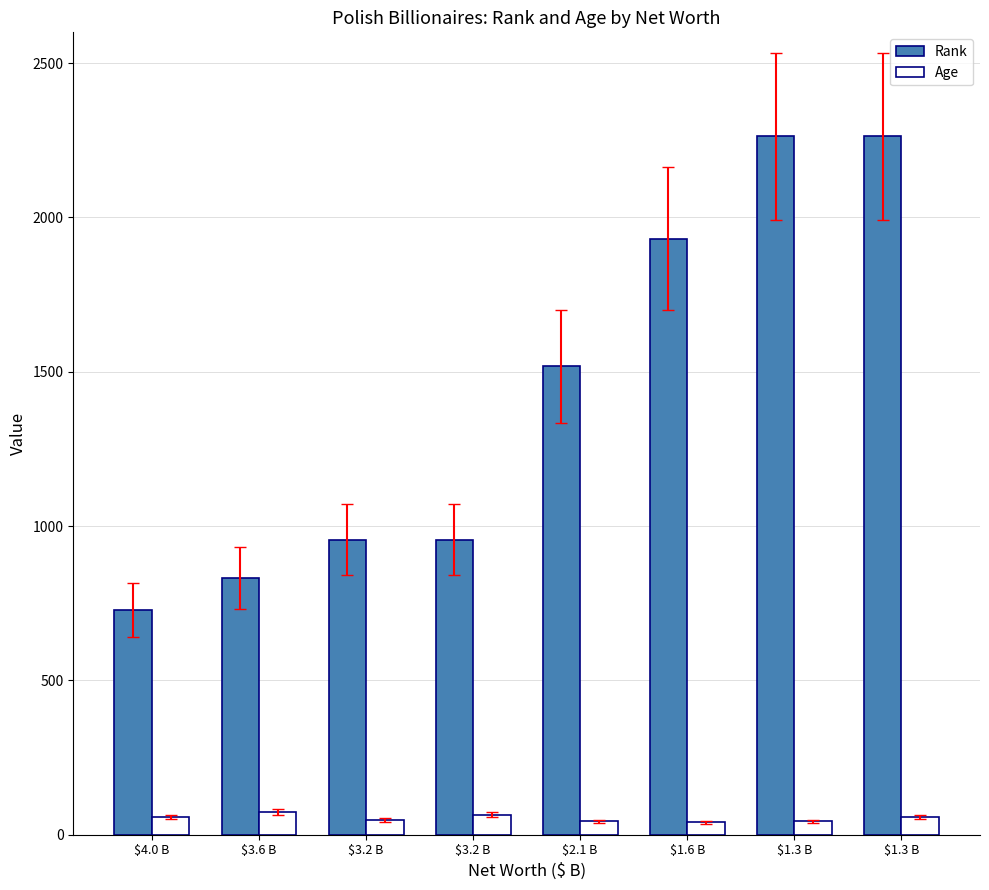

True or false: Rank has a value of 1414 at $3.6 B.

False